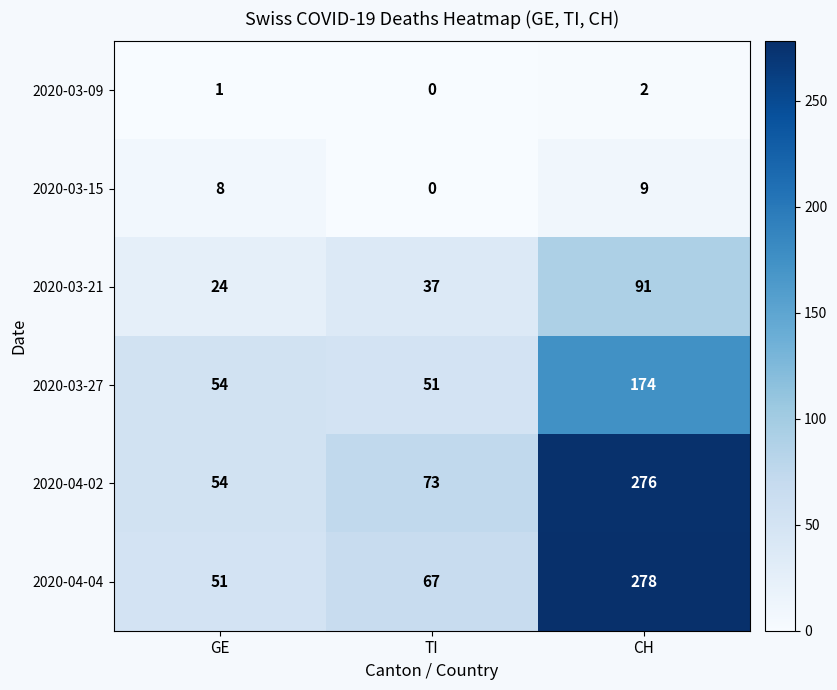

Rank the series by their maximum value, from lowest to highest.

2020-03-09, 2020-03-15, 2020-03-21, 2020-03-27, 2020-04-02, 2020-04-04